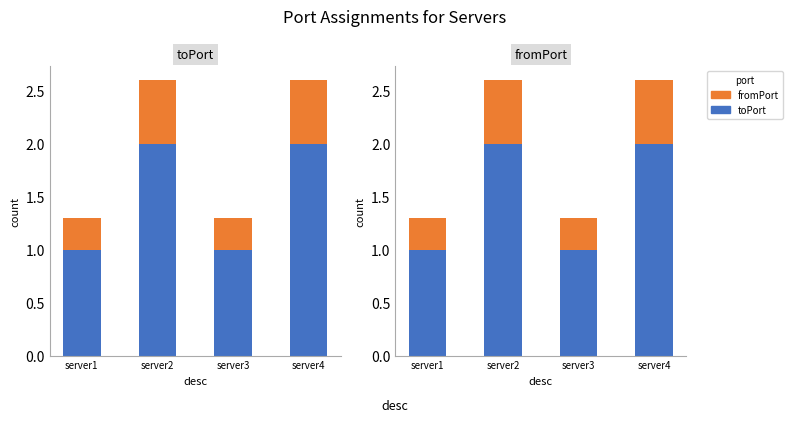

How many groups of bars are there?

4